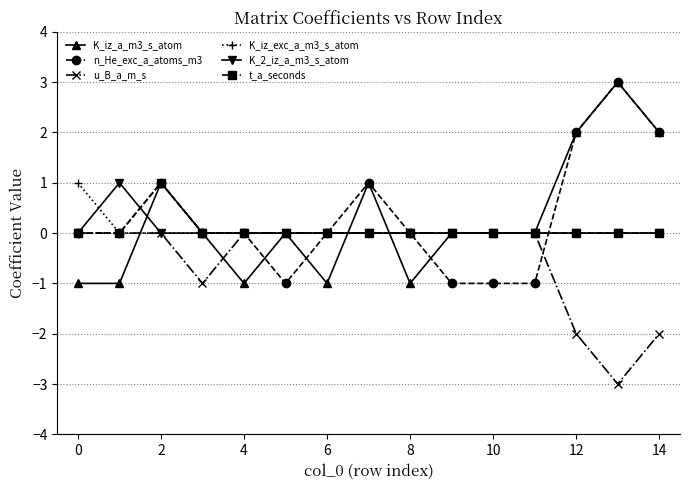

What is the greatest value displayed?

3